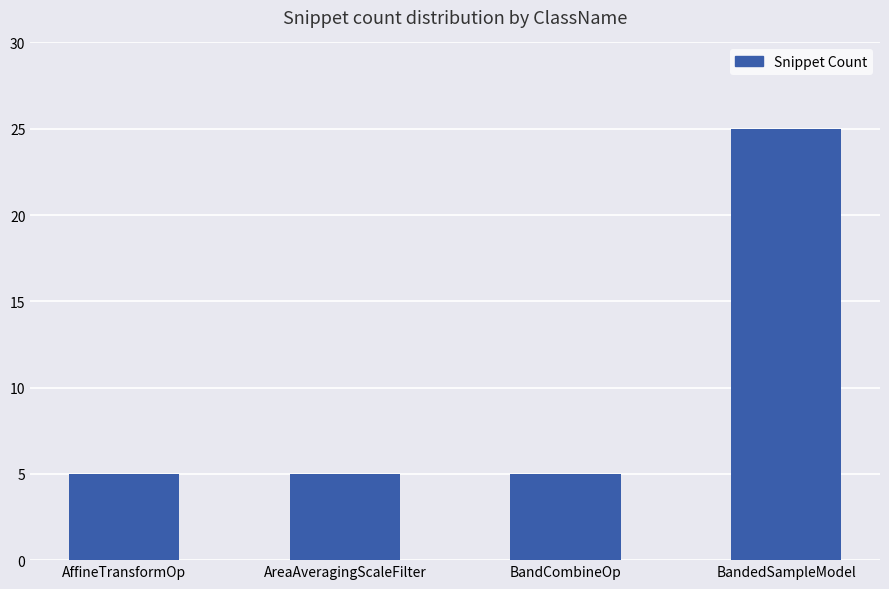

Reading left to right, list all the values displayed in this chart.

AffineTransformOp=5	AreaAveragingScaleFilter=5	BandCombineOp=5	BandedSampleModel=25